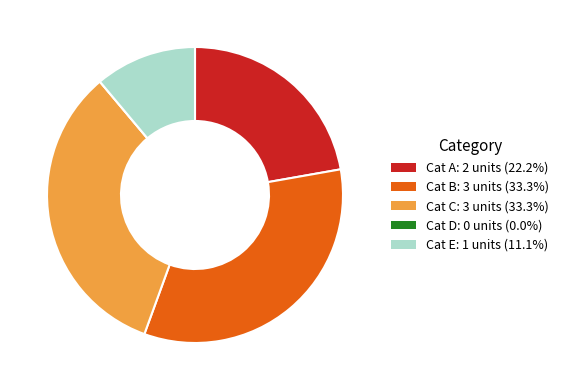

Does any single category account for the majority?

No